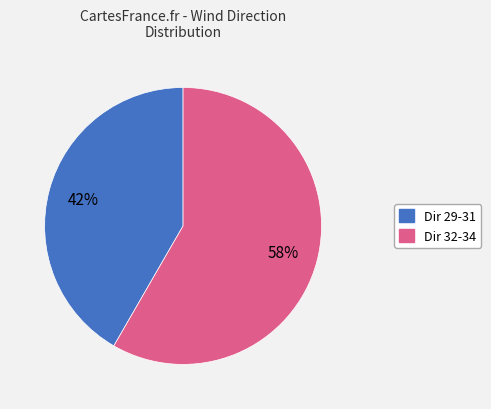

To the nearest percent, what is the average slice percentage?

50%